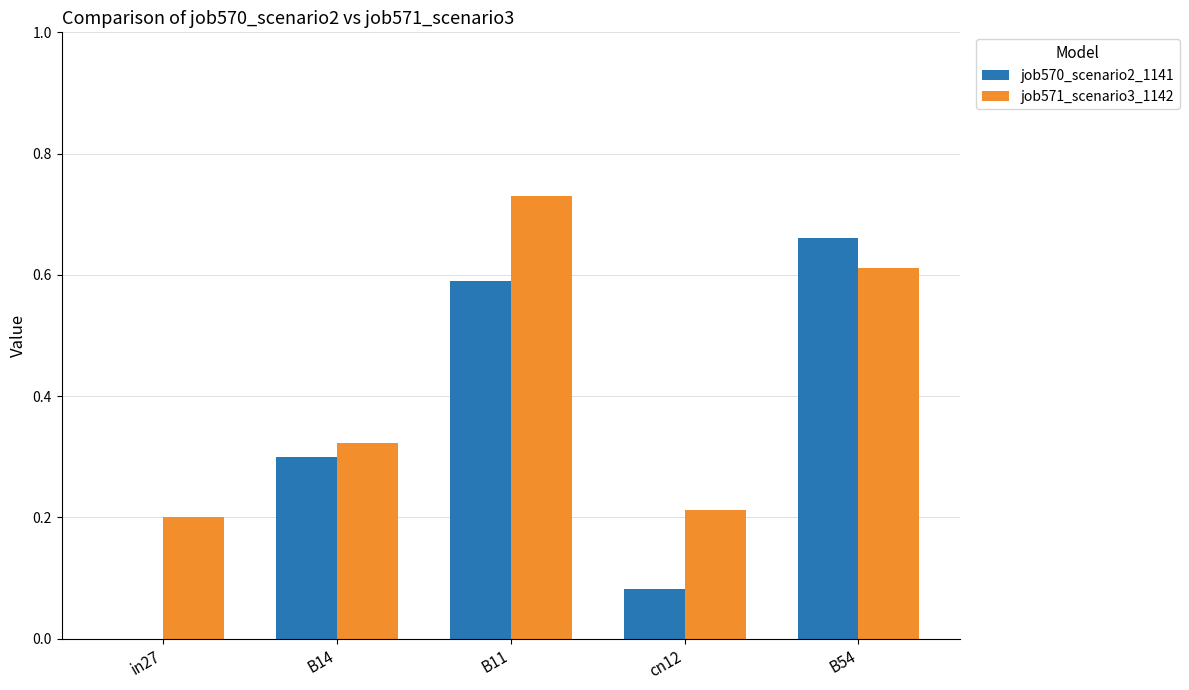

Between in27 and B14, which series saw the biggest shift?

job570_scenario2_1141